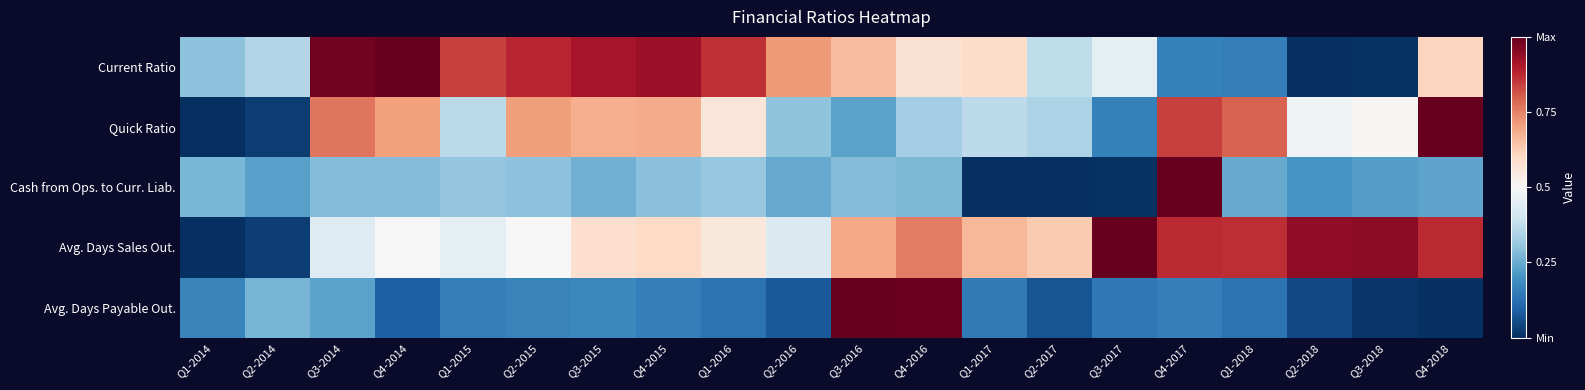

Reading left to right, list all the values displayed in this chart.

Current Ratio: Q1-2014=0.3	Q2-2014=0.4	Q3-2014=1.0	Q4-2014=1.0	Q1-2015=0.8	Q2-2015=0.9	Q3-2015=0.9	Q4-2015=0.9	Q1-2016=0.9	Q2-2016=0.7	Q3-2016=0.7	Q4-2016=0.6	Q1-2017=0.6	Q2-2017=0.4	Q3-2017=0.5	Q4-2017=0.2	Q1-2018=0.2	Q2-2018=0.0	Q3-2018=0.0	Q4-2018=0.6
Quick Ratio: Q1-2014=0.0	Q2-2014=0.0	Q3-2014=0.8	Q4-2014=0.7	Q1-2015=0.4	Q2-2015=0.7	Q3-2015=0.7	Q4-2015=0.7	Q1-2016=0.6	Q2-2016=0.3	Q3-2016=0.2	Q4-2016=0.3	Q1-2017=0.4	Q2-2017=0.3	Q3-2017=0.2	Q4-2017=0.8	Q1-2018=0.8	Q2-2018=0.5	Q3-2018=0.5	Q4-2018=1.0
Cash from Ops. to Curr. Liab.: Q1-2014=0.3	Q2-2014=0.2	Q3-2014=0.3	Q4-2014=0.3	Q1-2015=0.3	Q2-2015=0.3	Q3-2015=0.3	Q4-2015=0.3	Q1-2016=0.3	Q2-2016=0.2	Q3-2016=0.3	Q4-2016=0.3	Q1-2017=0.0	Q2-2017=0.0	Q3-2017=0.0	Q4-2017=1.0	Q1-2018=0.2	Q2-2018=0.2	Q3-2018=0.2	Q4-2018=0.2
Avg. Days Sales Out.: Q1-2014=0.0	Q2-2014=0.0	Q3-2014=0.4	Q4-2014=0.5	Q1-2015=0.5	Q2-2015=0.5	Q3-2015=0.6	Q4-2015=0.6	Q1-2016=0.6	Q2-2016=0.4	Q3-2016=0.7	Q4-2016=0.8	Q1-2017=0.7	Q2-2017=0.6	Q3-2017=1.0	Q4-2017=0.9	Q1-2018=0.9	Q2-2018=0.9	Q3-2018=0.9	Q4-2018=0.9
Avg. Days Payable Out.: Q1-2014=0.2	Q2-2014=0.3	Q3-2014=0.2	Q4-2014=0.1	Q1-2015=0.2	Q2-2015=0.2	Q3-2015=0.2	Q4-2015=0.2	Q1-2016=0.1	Q2-2016=0.1	Q3-2016=1.0	Q4-2016=1.0	Q1-2017=0.1	Q2-2017=0.1	Q3-2017=0.1	Q4-2017=0.2	Q1-2018=0.1	Q2-2018=0.0	Q3-2018=0.0	Q4-2018=0.0